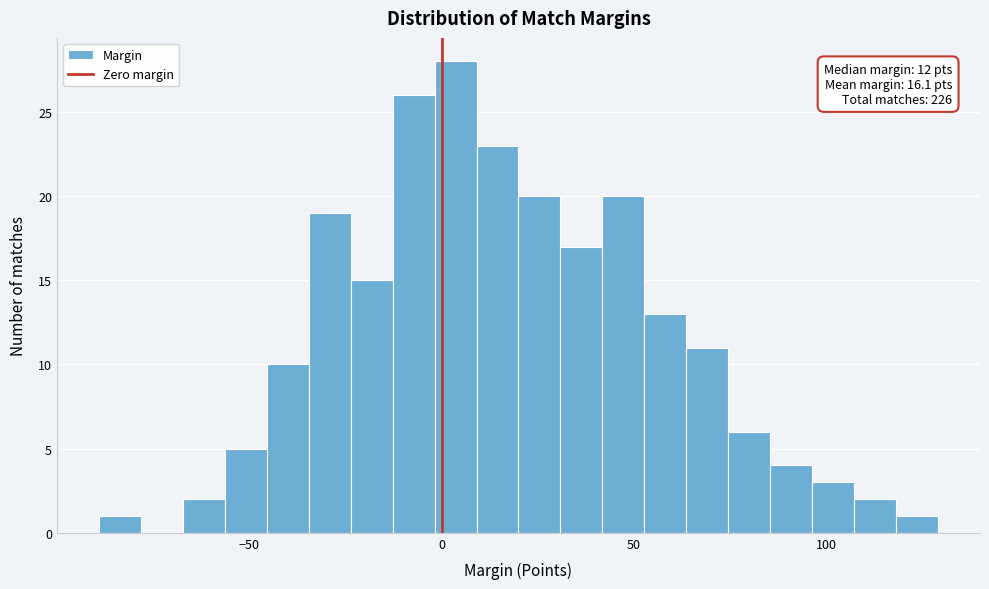

Around what value on the x-axis is the tallest bar? Give the approximate position of its centre, as read against the axis.

5